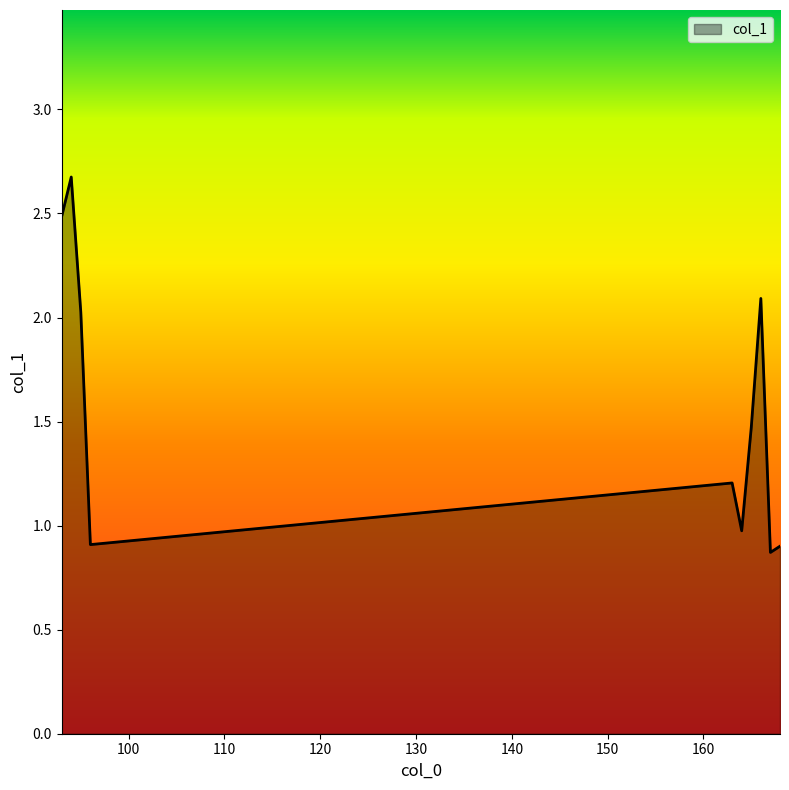

What is the difference between the maximum and minimum values?

1.8